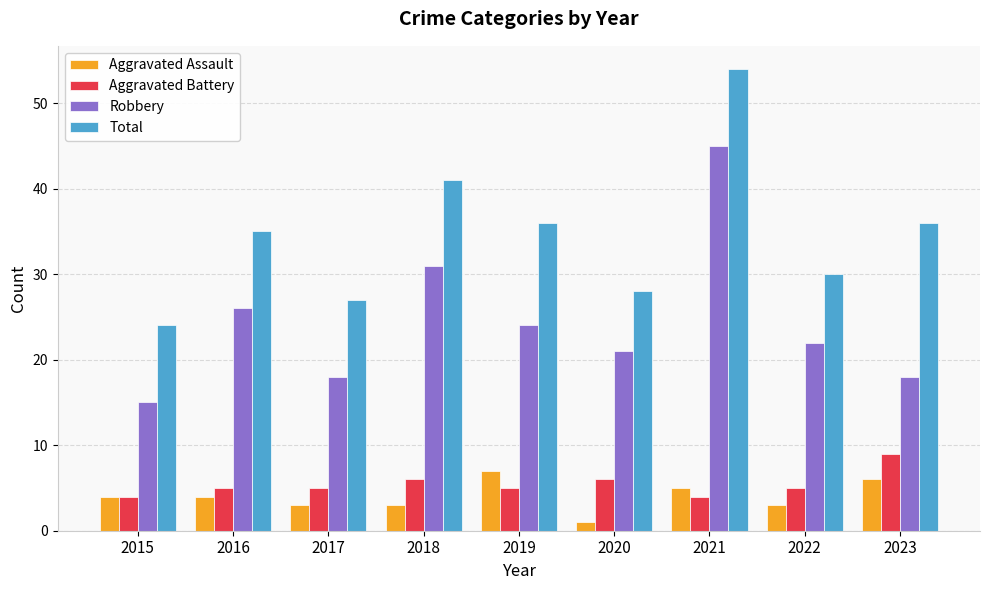

At 2023, list the series in order from smallest to largest.

Aggravated Assault, Aggravated Battery, Robbery, Total